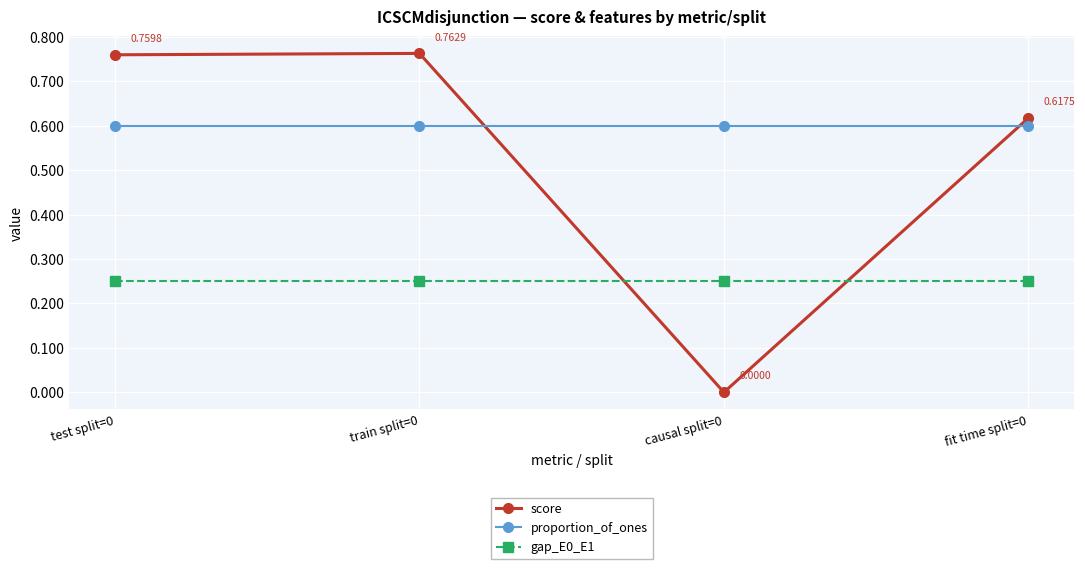

The proportion_of_ones series shows 0.6 at causal split=0. True or false?

True